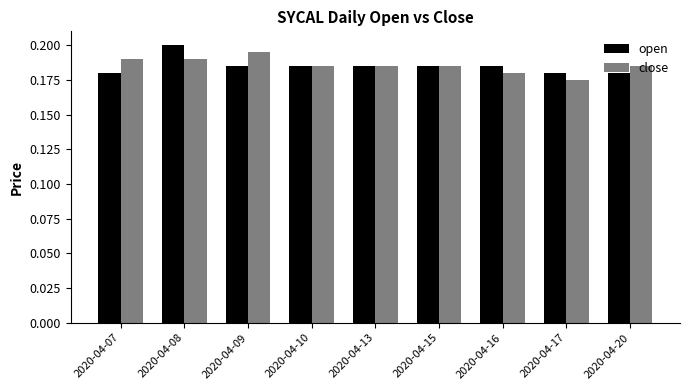

Is it true that open equals 0.3 at 2020-04-16?

False